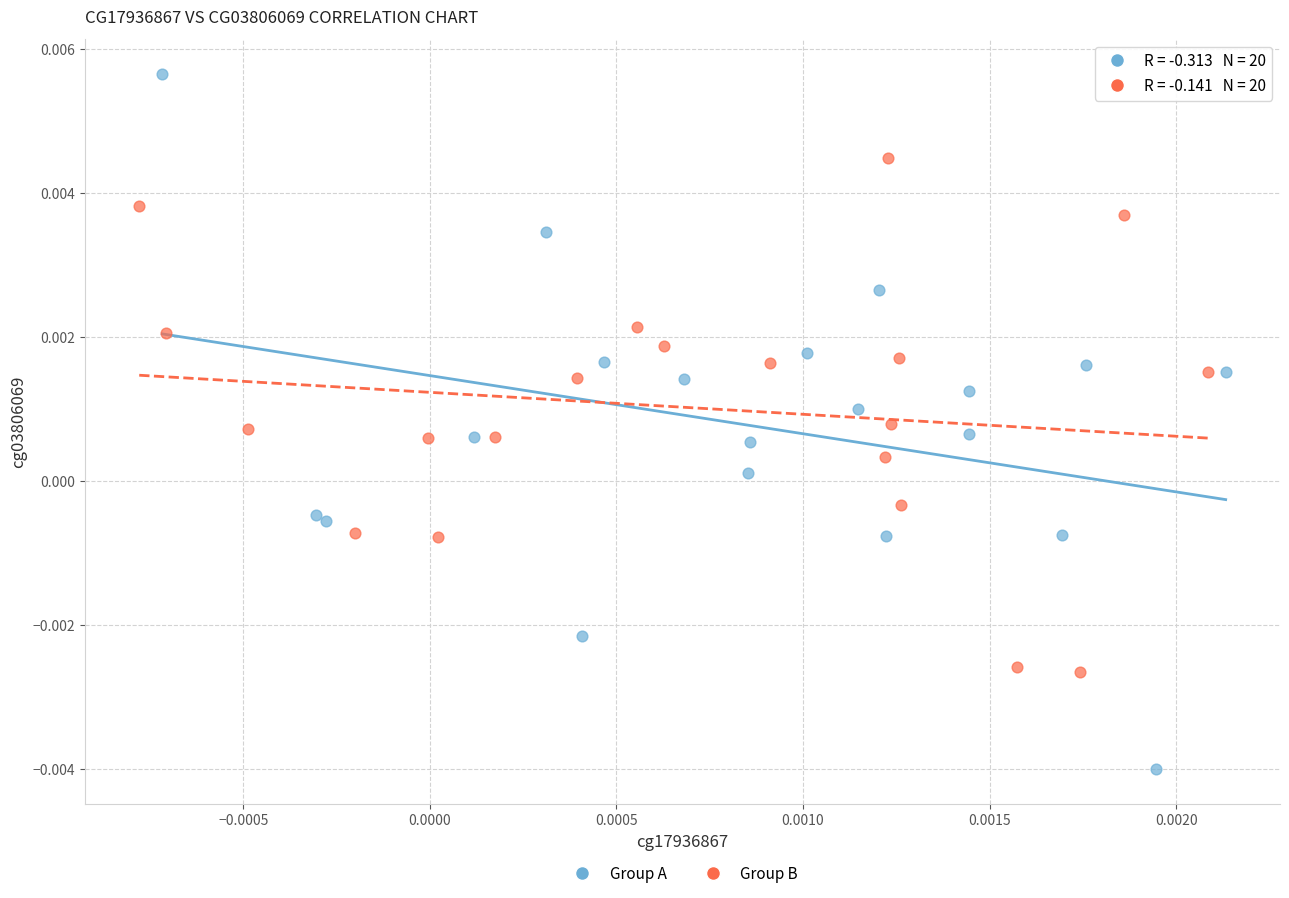

Which series has the largest Y range (max minus min)?

Group A